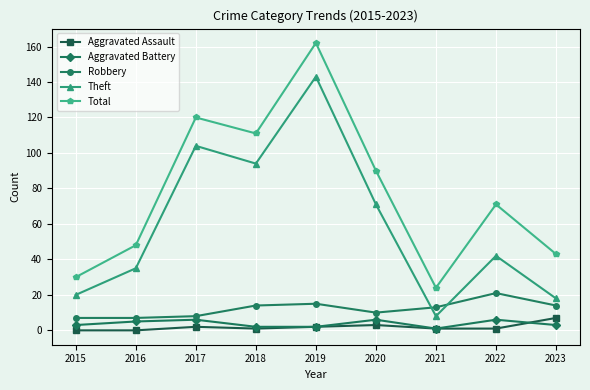

True or false: Aggravated Assault and Aggravated Battery cross at least once.

True